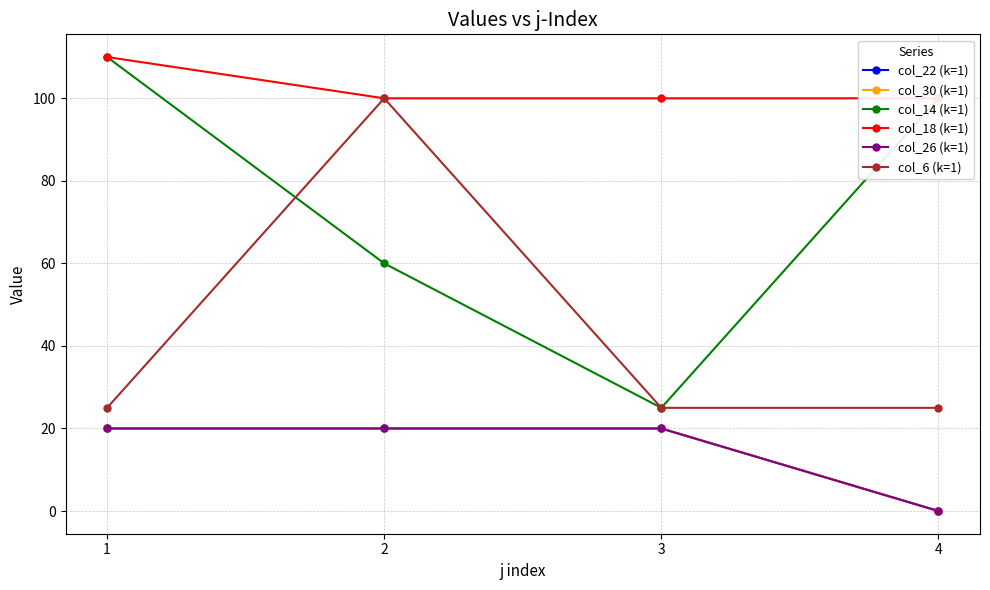

True or false: col_30 (k=1) and col_22 (k=1) cross at least once.

False